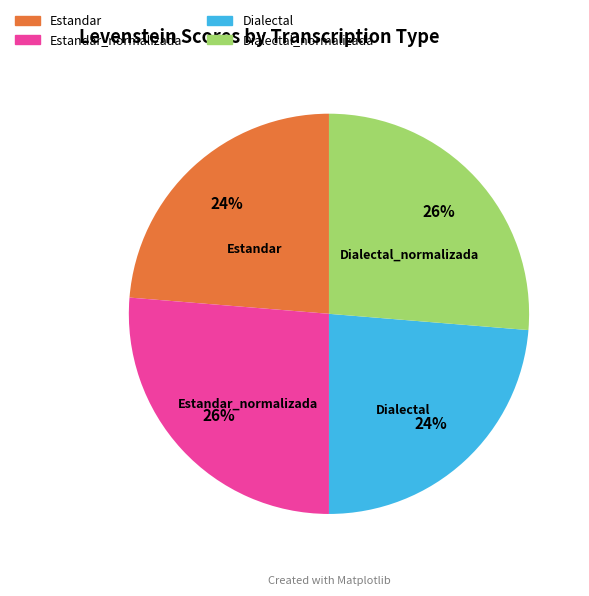

To the nearest percent, what portion does Dialectal represent?

24%